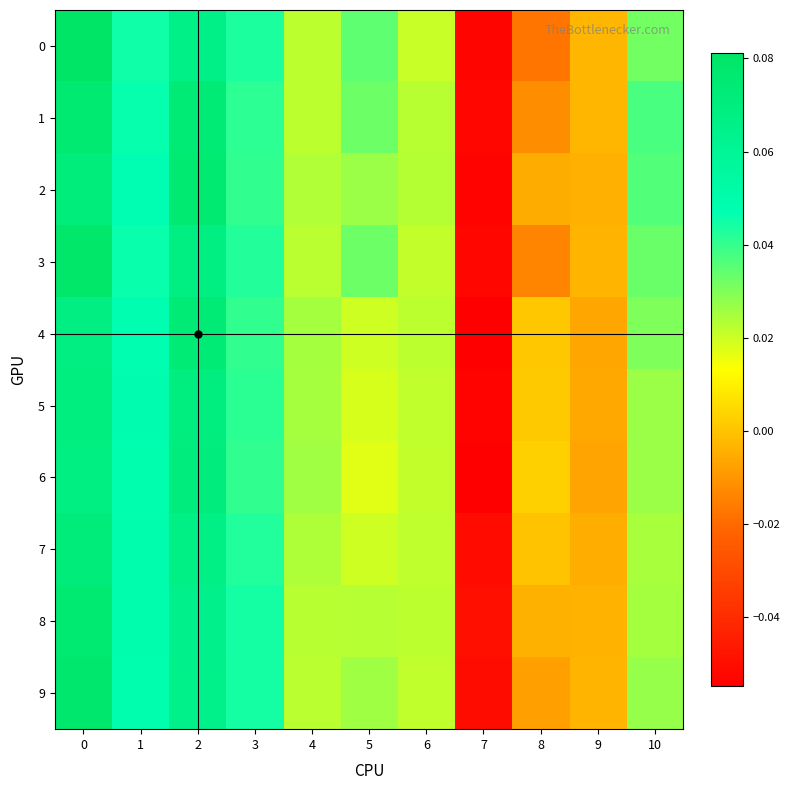

Reading left to right, transcribe all the data shown in this chart.

row_0: 0=0.1	1=0.0	2=0.1	3=0.0	4=0.0	5=0.0	6=0.0	7=-0.1	8=-0.0	9=-0.0	10=0.0
row_1: 0=0.1	1=0.0	2=0.1	3=0.0	4=0.0	5=0.0	6=0.0	7=-0.1	8=-0.0	9=-0.0	10=0.0
row_2: 0=0.1	1=0.0	2=0.1	3=0.0	4=0.0	5=0.0	6=0.0	7=-0.1	8=-0.0	9=-0.0	10=0.0
row_3: 0=0.1	1=0.0	2=0.1	3=0.0	4=0.0	5=0.0	6=0.0	7=-0.1	8=-0.0	9=-0.0	10=0.0
row_4: 0=0.1	1=0.0	2=0.1	3=0.0	4=0.0	5=0.0	6=0.0	7=-0.1	8=0.0	9=-0.0	10=0.0
row_5: 0=0.1	1=0.0	2=0.1	3=0.0	4=0.0	5=0.0	6=0.0	7=-0.1	8=0.0	9=-0.0	10=0.0
row_6: 0=0.1	1=0.0	2=0.1	3=0.0	4=0.0	5=0.0	6=0.0	7=-0.1	8=0.0	9=-0.0	10=0.0
row_7: 0=0.1	1=0.0	2=0.1	3=0.0	4=0.0	5=0.0	6=0.0	7=-0.1	8=-0.0	9=-0.0	10=0.0
row_8: 0=0.1	1=0.0	2=0.1	3=0.0	4=0.0	5=0.0	6=0.0	7=-0.0	8=-0.0	9=-0.0	10=0.0
row_9: 0=0.1	1=0.0	2=0.1	3=0.0	4=0.0	5=0.0	6=0.0	7=-0.1	8=-0.0	9=-0.0	10=0.0